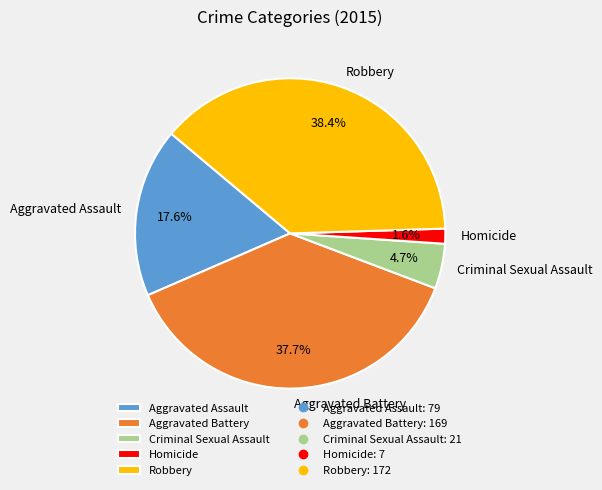

Which category has the smallest portion of the pie?

Homicide